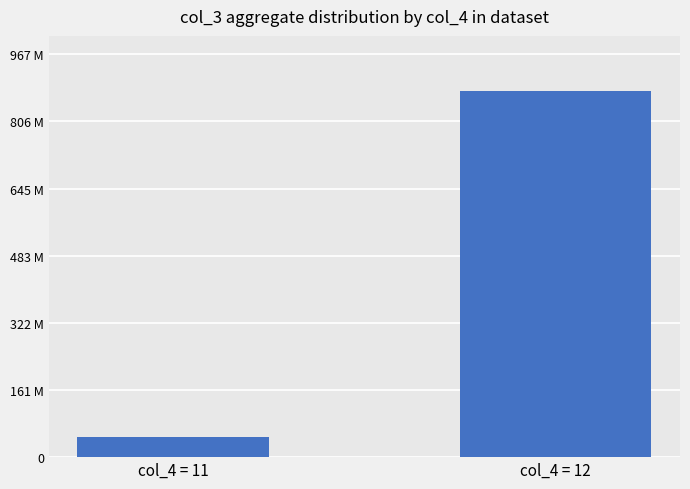

What is the approximate value at col_4 = 12, to the nearest 50?

879904550